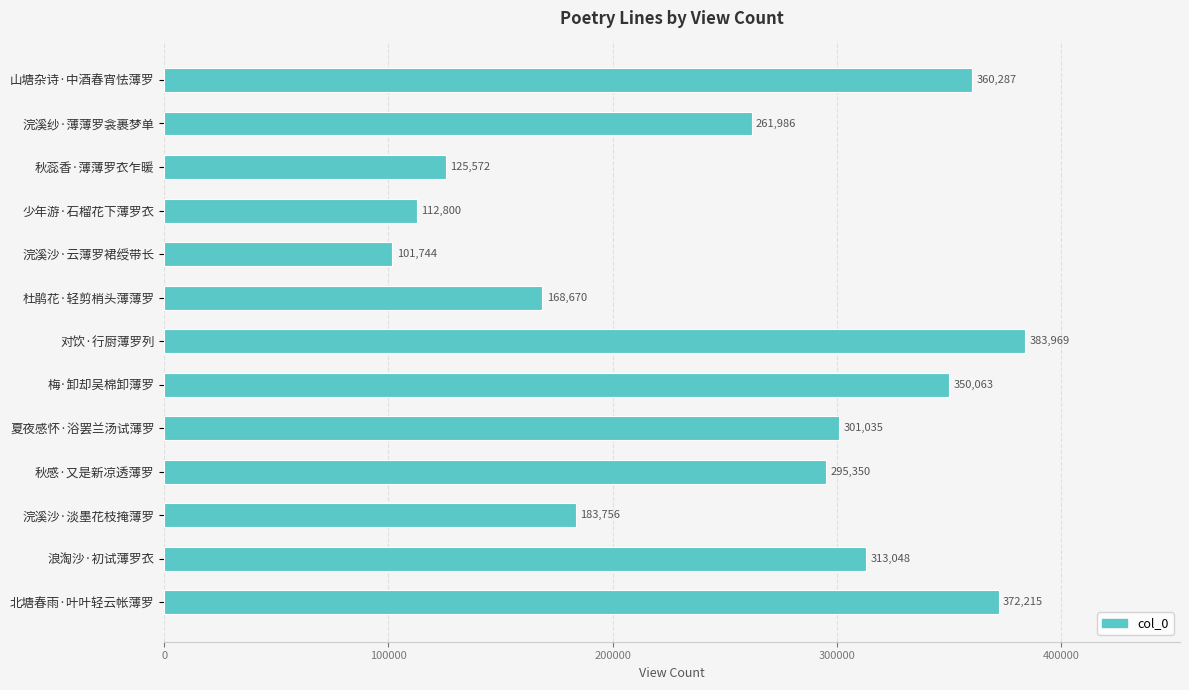

Count the number of data series in this chart.

1